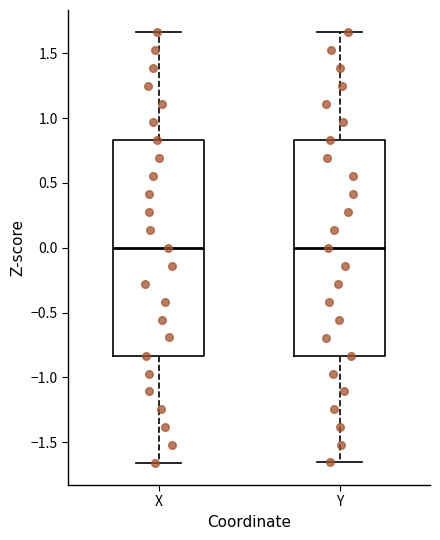

Where does the lower whisker of the box for X end on the y-axis? The values are not printed on the chart, so give them approximately, as read against the axis.

-1.65